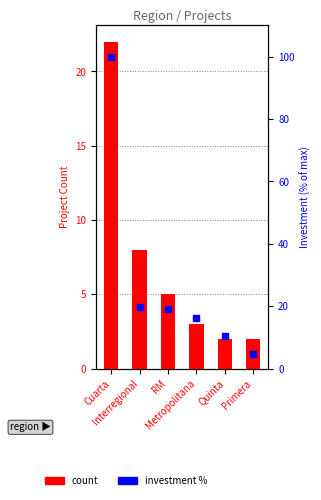

At which category is the sum across all series the highest?

Cuarta